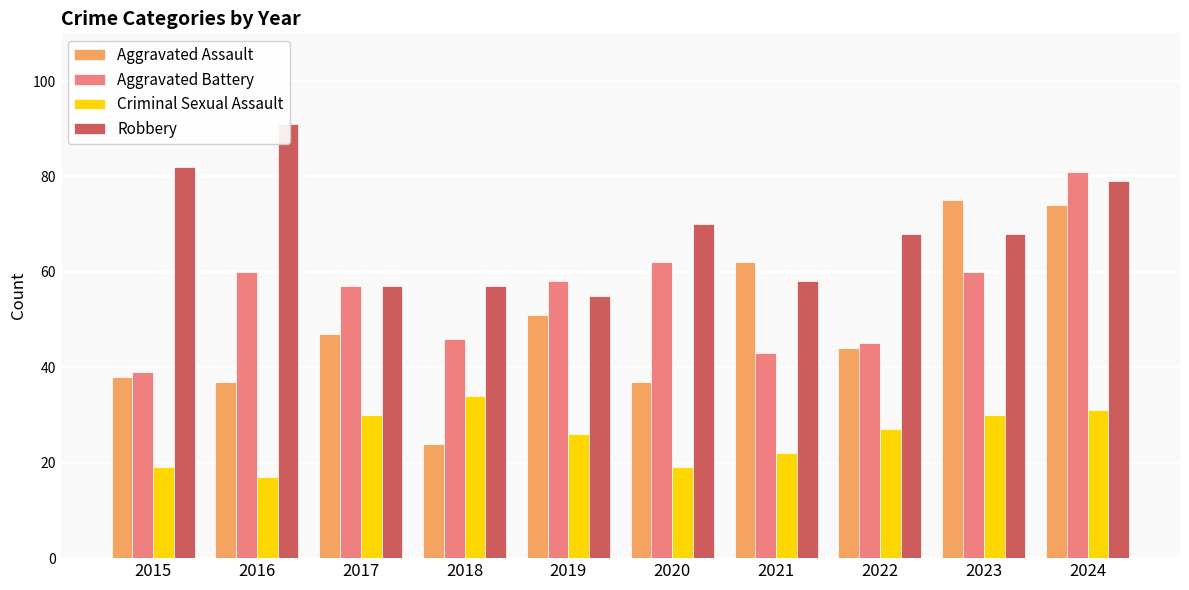

Reading left to right, extract all data points from this chart.

Aggravated Assault: 38	37	47	24	51	37	62	44	75	74
Aggravated Battery: 39	60	57	46	58	62	43	45	60	81
Criminal Sexual Assault: 19	17	30	34	26	19	22	27	30	31
Robbery: 82	91	57	57	55	70	58	68	68	79